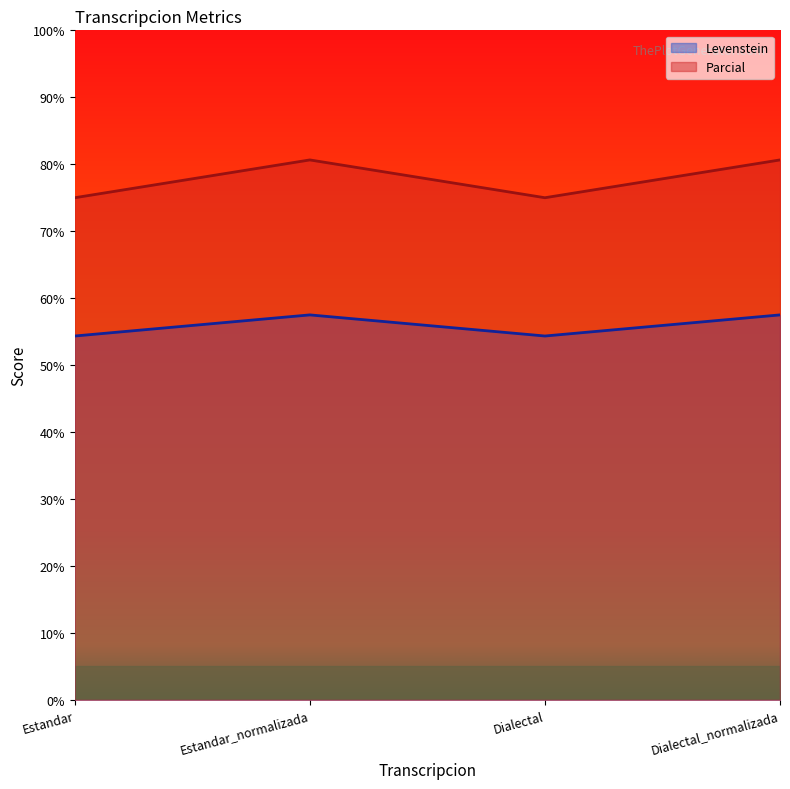

Reading left to right, list all the values displayed in this chart.

Levenstein: Estandar=54.3	Estandar_normalizada=57.5	Dialectal=54.3	Dialectal_normalizada=57.5
Parcial: Estandar=75.0	Estandar_normalizada=80.6	Dialectal=75.0	Dialectal_normalizada=80.6